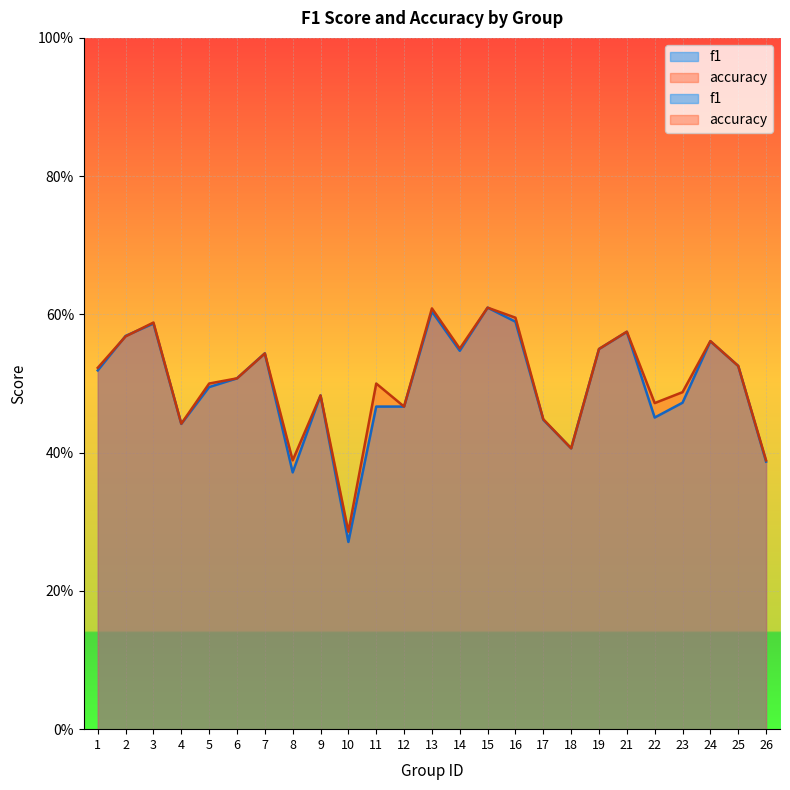

Is the value of f1 at 6 greater than the value of accuracy at 19?

No